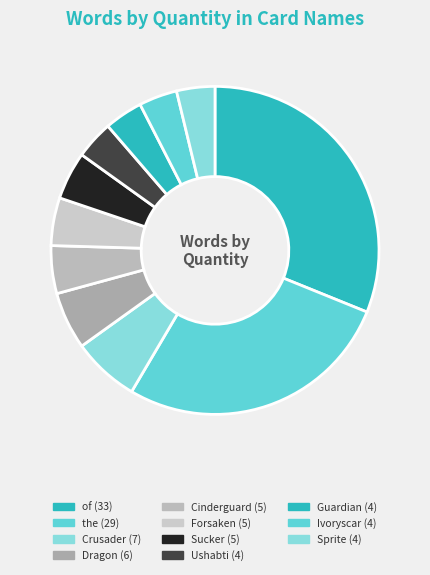

How much of the chart is everything except the?

72.6%